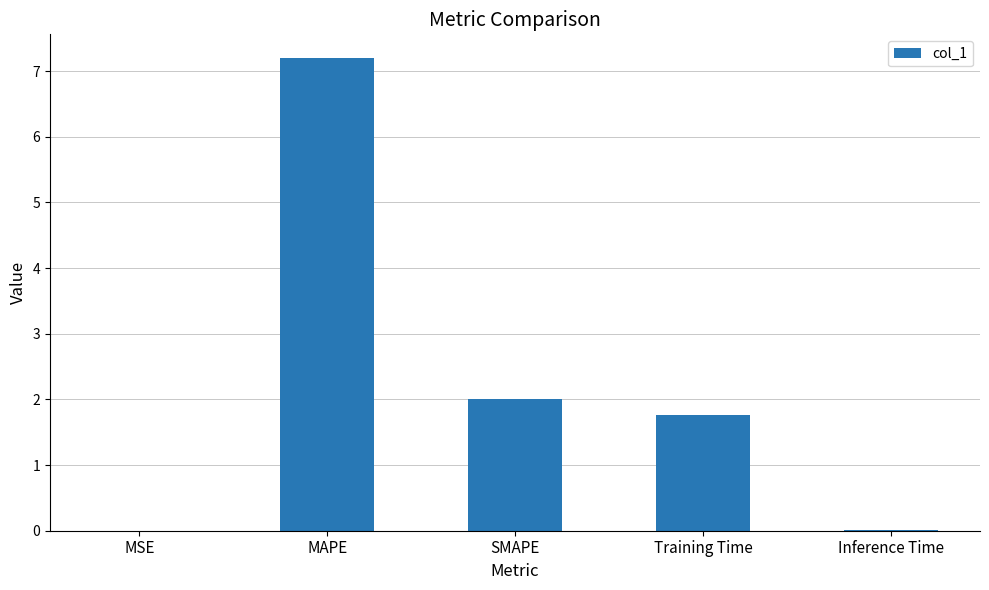

What is the difference between the values at Training Time and MSE?

1.8